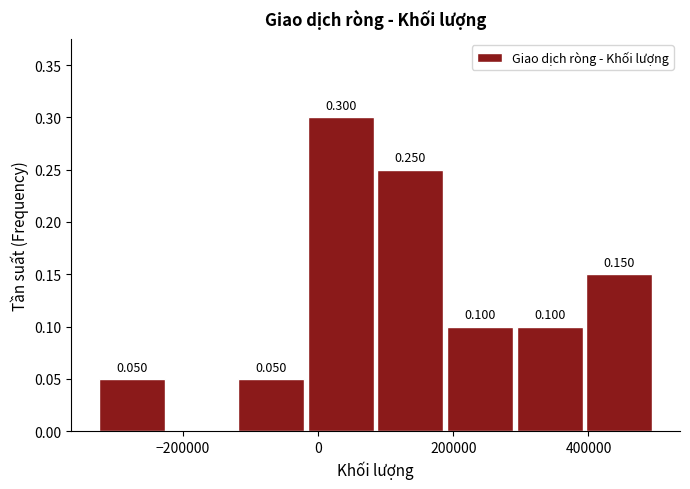

Which range on the x-axis has the tallest bar?

-20000 to 80000